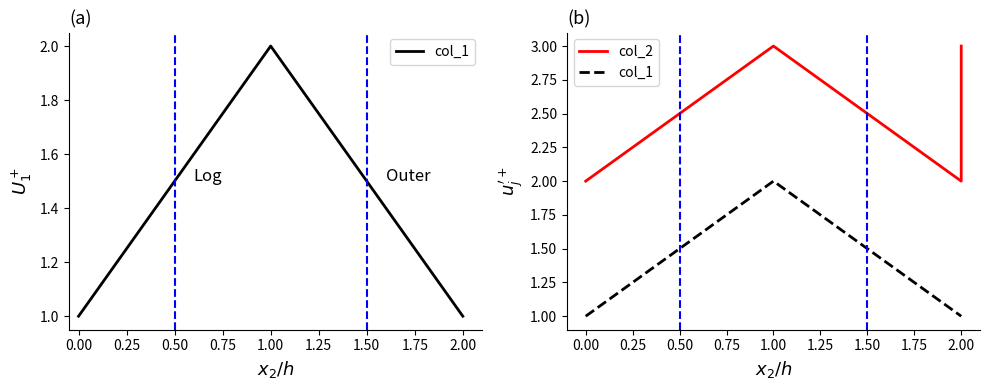

What is the difference between the maximum and minimum values in the col_1 series?

1